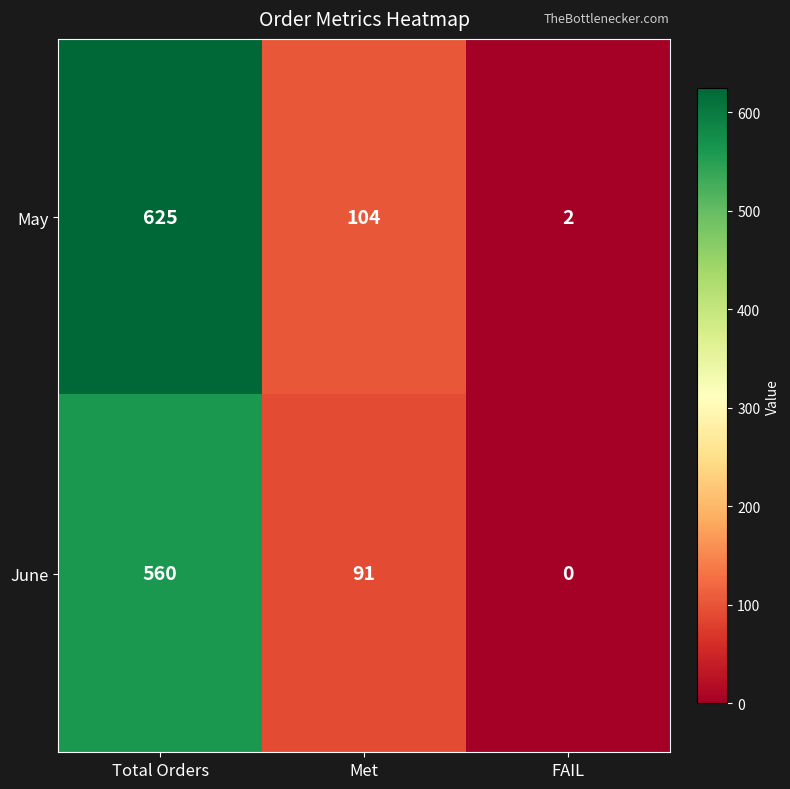

Count the May values in the range 2 to 625.

3